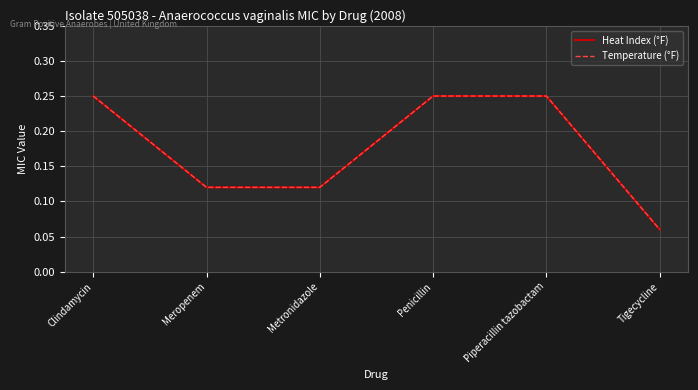

List the series in order of their peak value, lowest first.

Heat Index (°F), Temperature (°F)